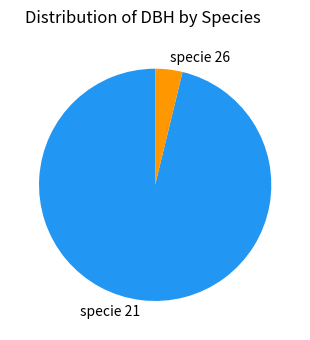

Which has a higher value, specie 21 or specie 26?

specie 21